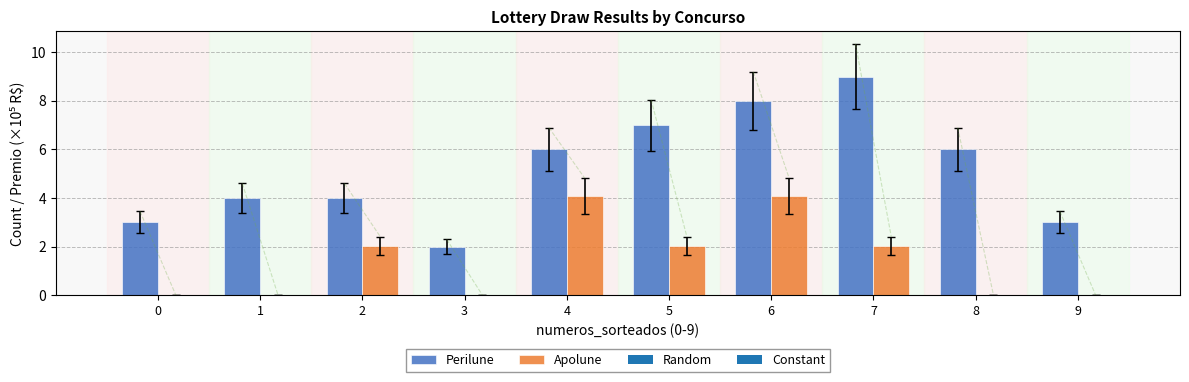

The value of Apolune at 7 is 2.0. True or false?

True